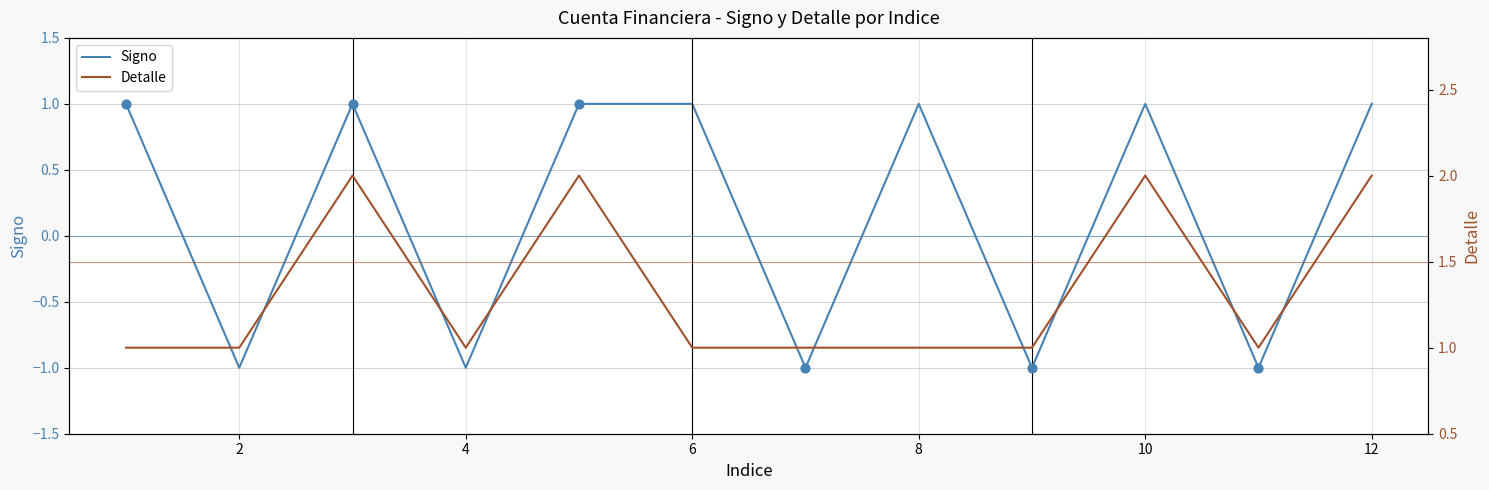

What are all the series names shown in the legend?

Signo, Detalle